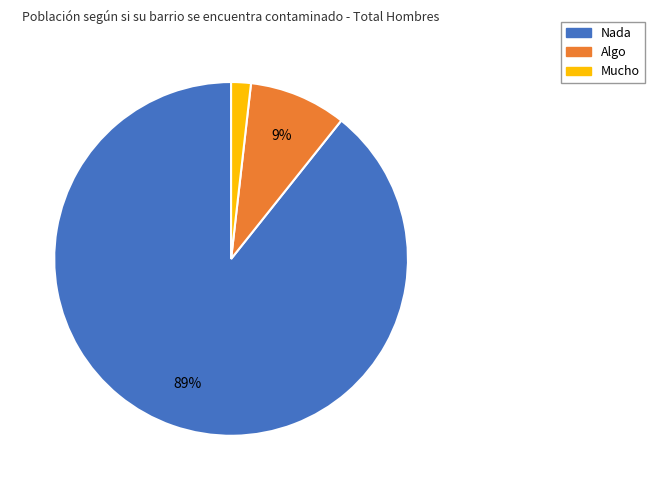

Combined, do Mucho and Nada account for over 50%?

Yes